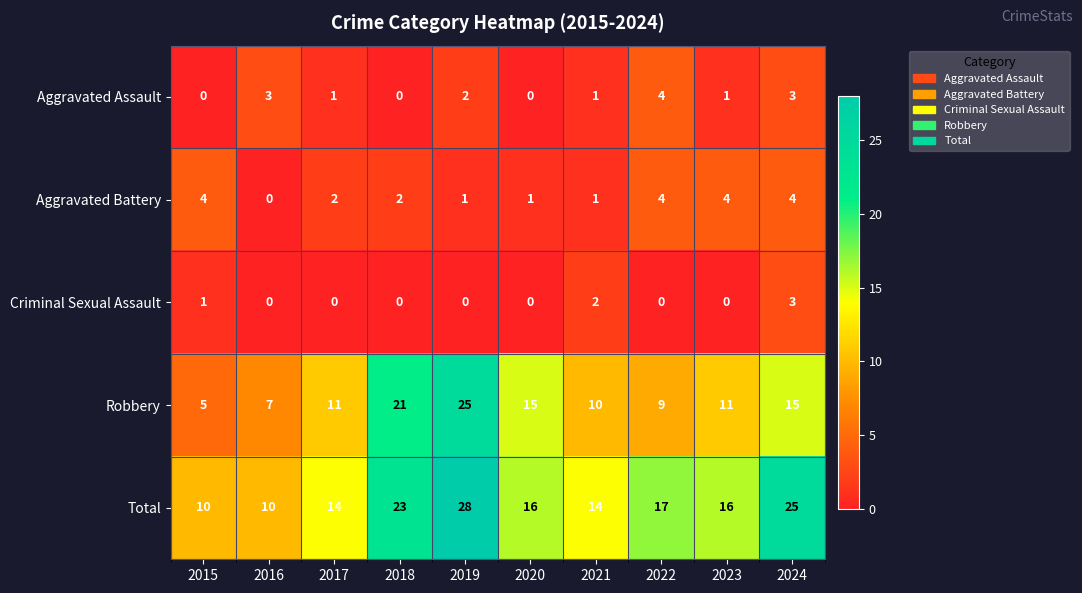

What is the spread (max minus min) of values at 2017?

14